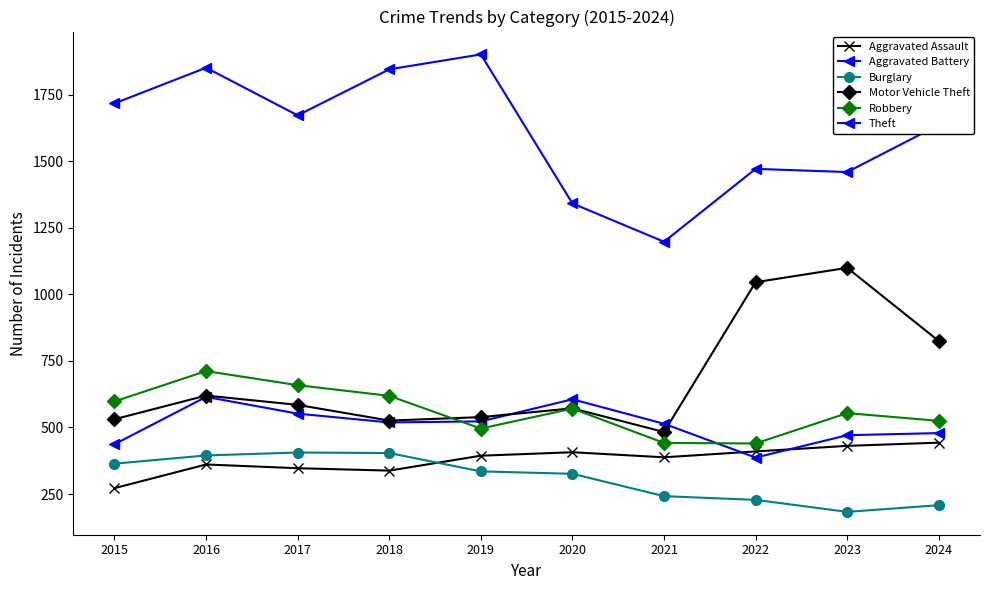

How many values in the Aggravated Assault series are below 394?

5